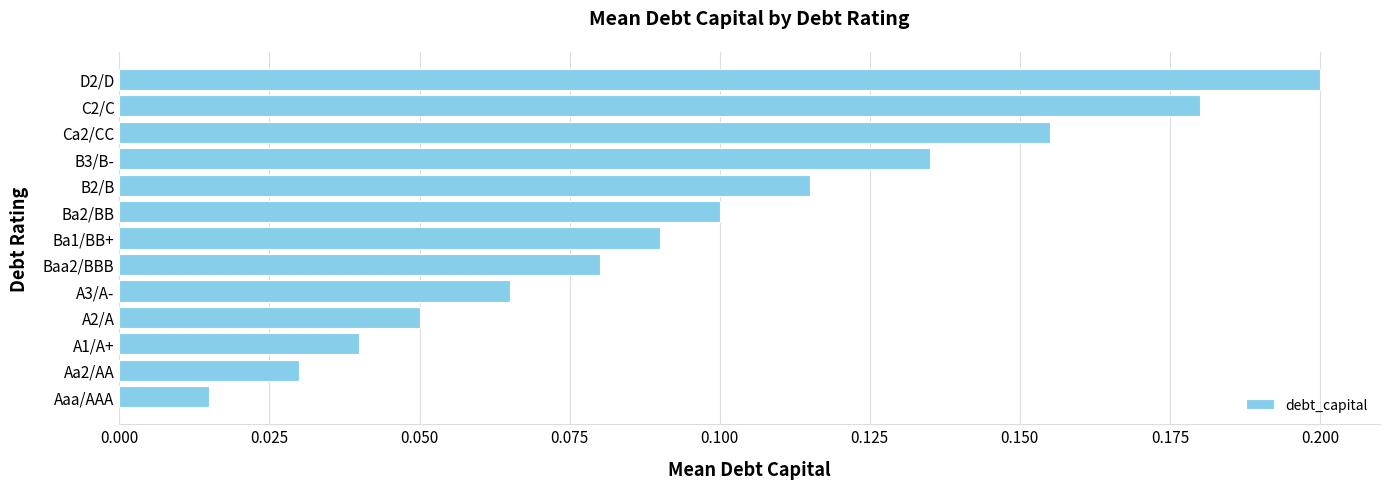

Rank the categories by value from lowest to highest.

Aaa/AAA, Aa2/AA, A1/A+, A2/A, A3/A-, Baa2/BBB, Ba1/BB+, Ba2/BB, B2/B, B3/B-, Ca2/CC, C2/C, D2/D